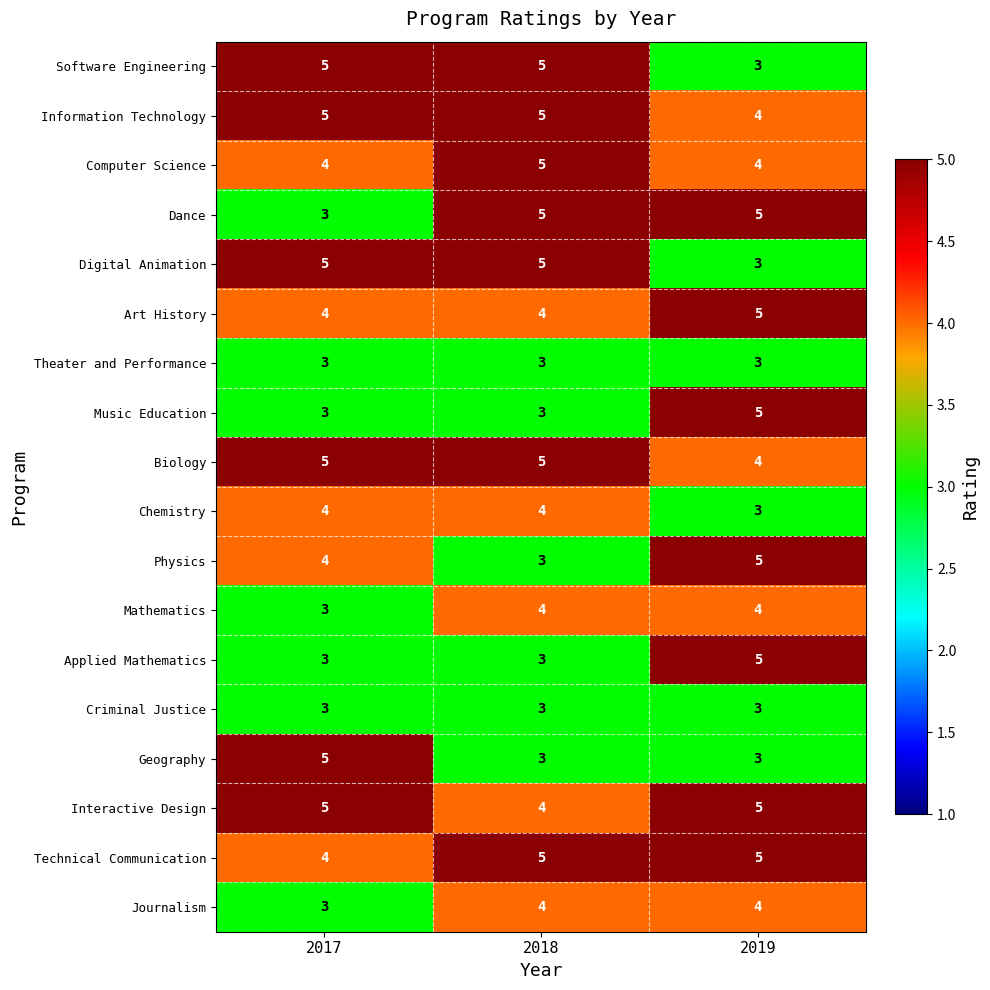

The Art History series shows 4 at 2017. True or false?

True